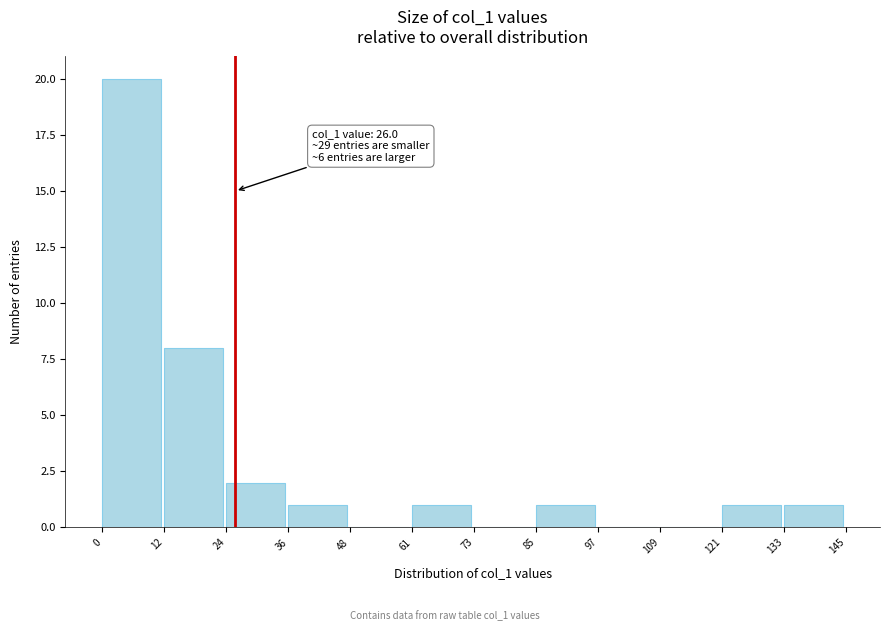

Which range on the x-axis has the tallest bar?

0 to 12